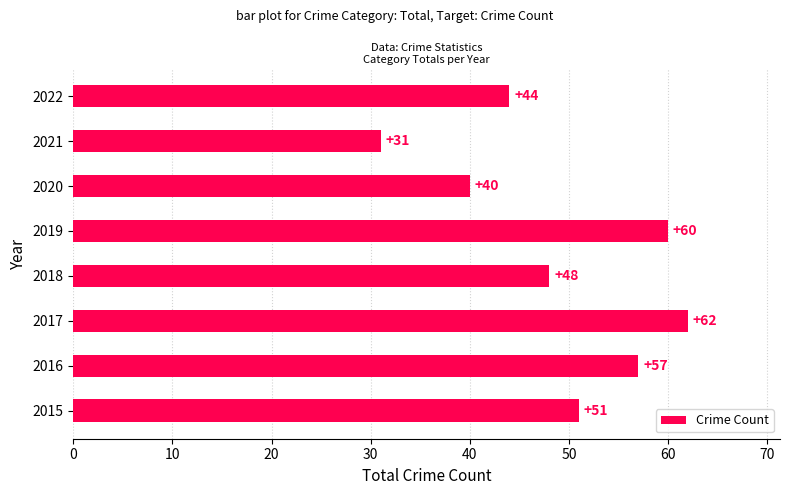

Reading bottom to top, transcribe all the data shown in this chart.

2015=51	2016=57	2017=62	2018=48	2019=60	2020=40	2021=31	2022=44